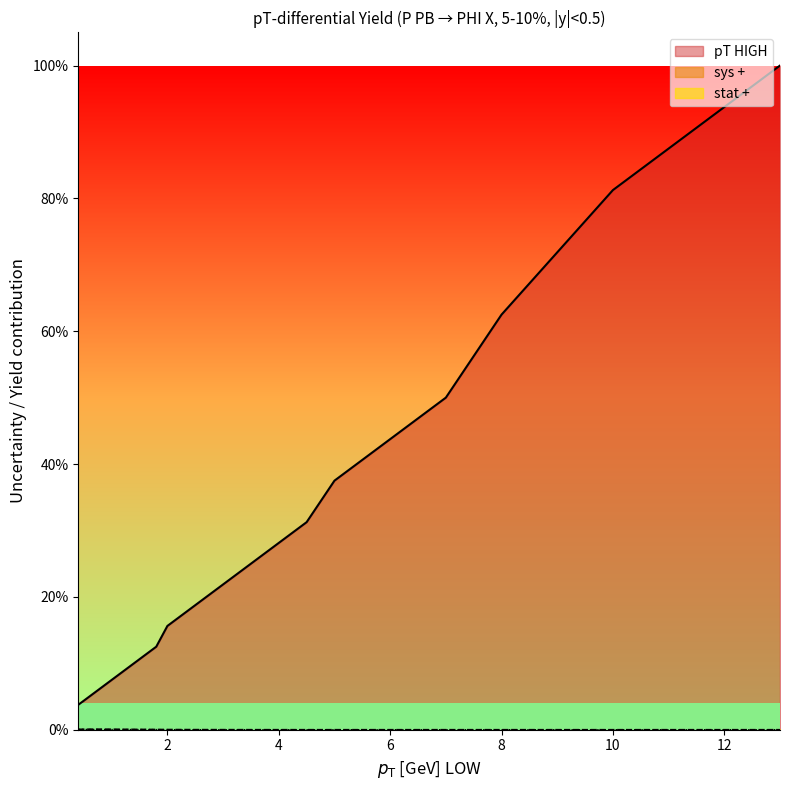

Is the value of pT HIGH at 1.0 greater than the value of stat + at 2.0?

Yes